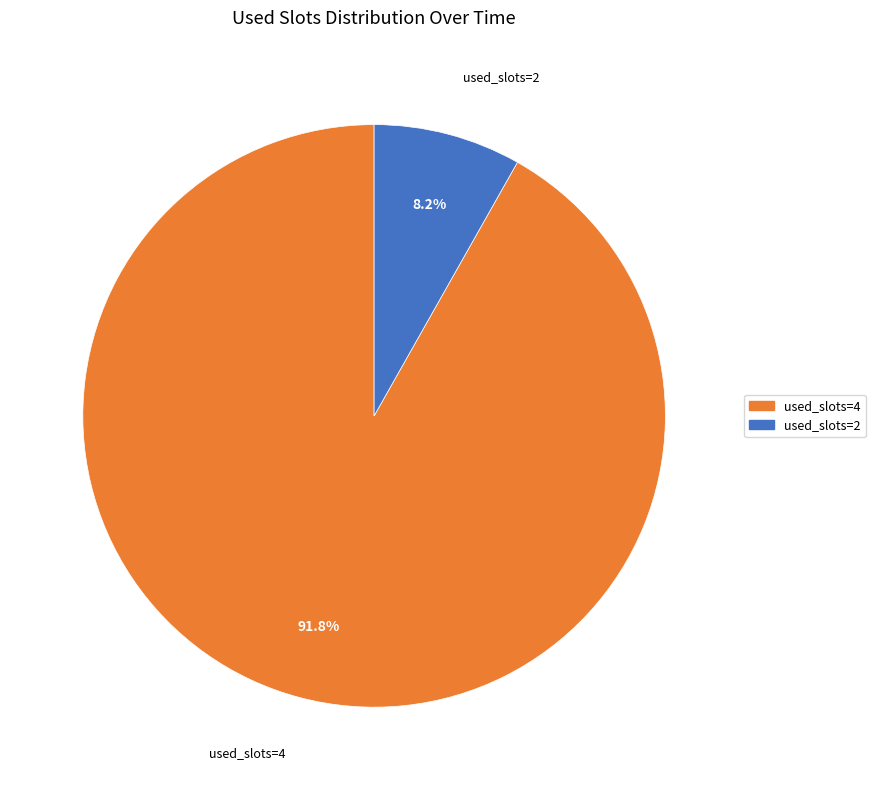

Does any single category account for the majority?

Yes